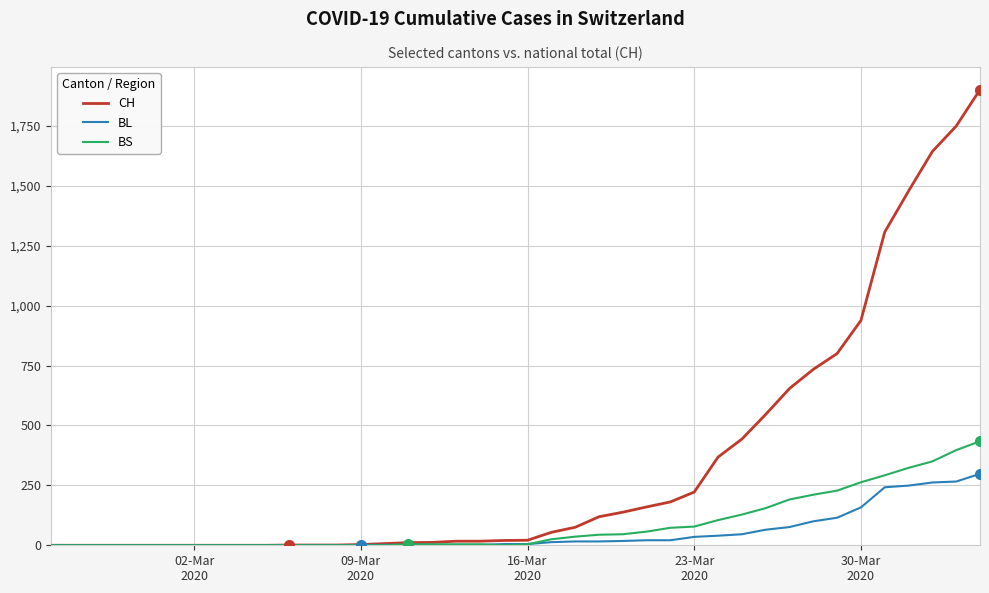

What is the maximum value shown in the chart?

1901